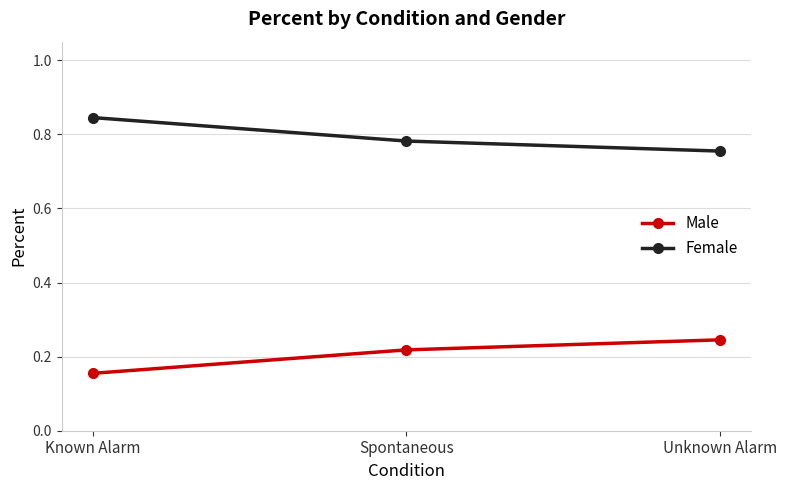

What is the sum of all Female values?

2.4